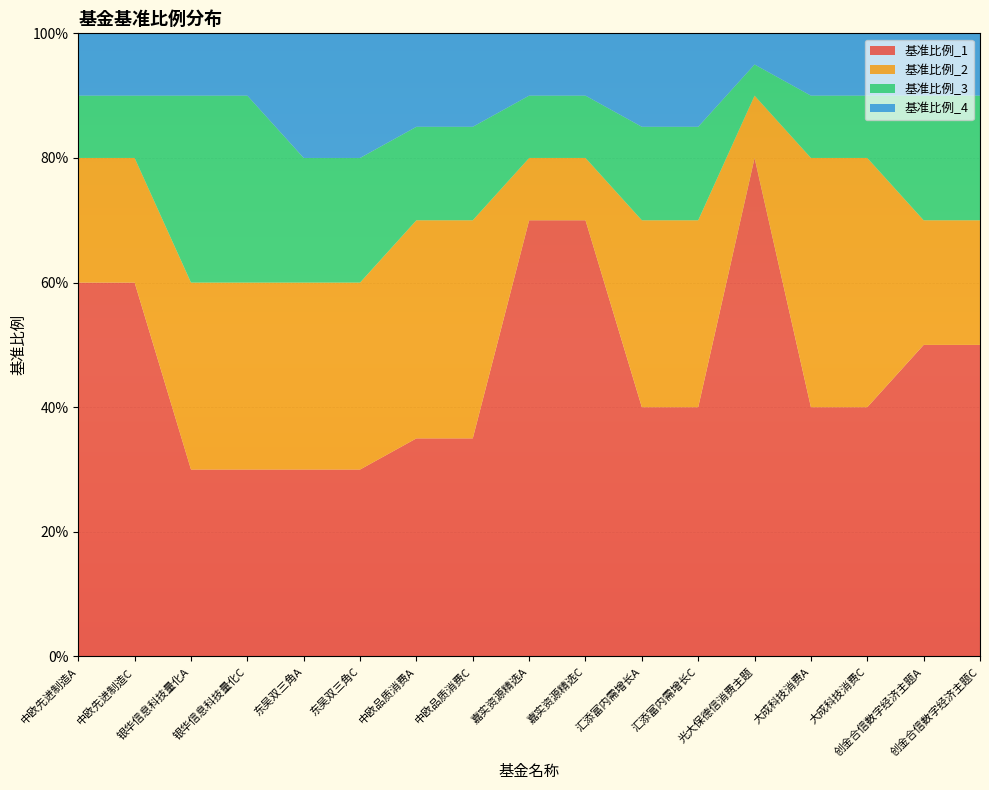

Reading left to right, what are all the values shown in this chart?

基准比例_1: 0.6	0.6	0.3	0.3	0.3	0.3	0.3	0.3	0.7	0.7	0.4	0.4	0.8	0.4	0.4	0.5	0.5
基准比例_2: 0.2	0.2	0.3	0.3	0.3	0.3	0.3	0.3	0.1	0.1	0.3	0.3	0.1	0.4	0.4	0.2	0.2
基准比例_3: 0.1	0.1	0.3	0.3	0.2	0.2	0.1	0.1	0.1	0.1	0.1	0.1	0.1	0.1	0.1	0.2	0.2
基准比例_4: 0.1	0.1	0.1	0.1	0.2	0.2	0.1	0.1	0.1	0.1	0.1	0.1	0.1	0.1	0.1	0.1	0.1